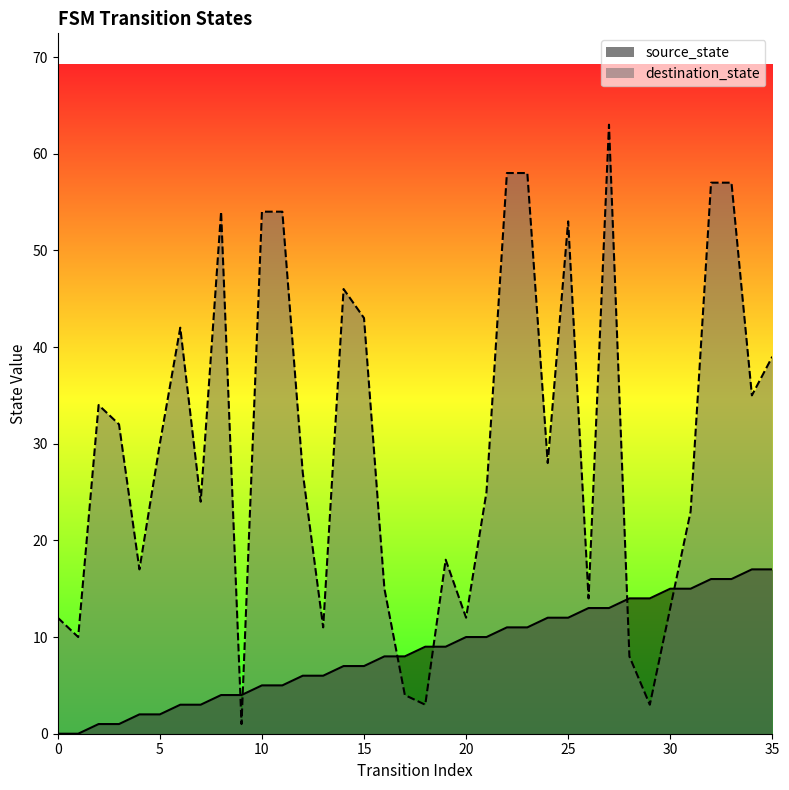

At which category is the sum across all series the highest?

27